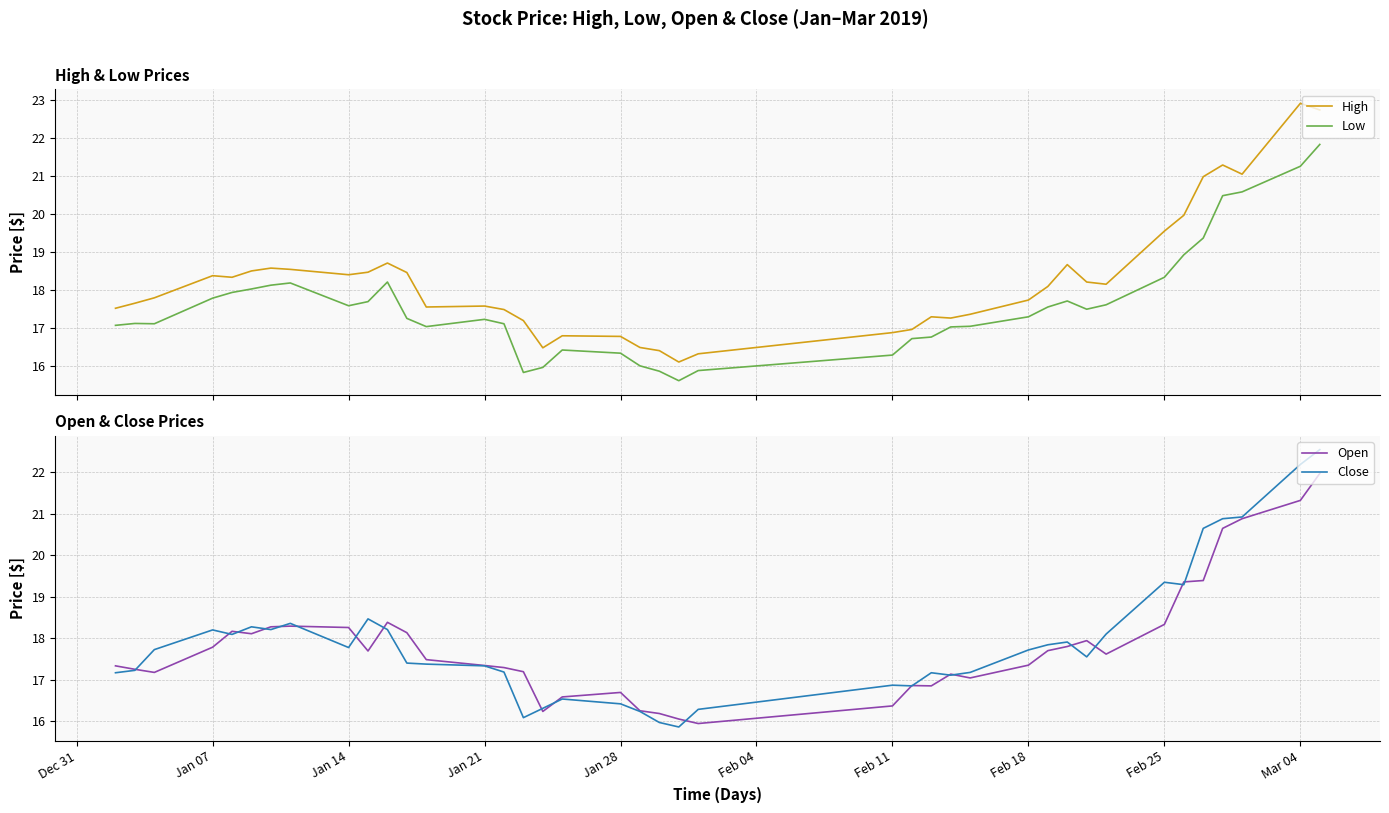

What is the highest value of the Close series?

22.6